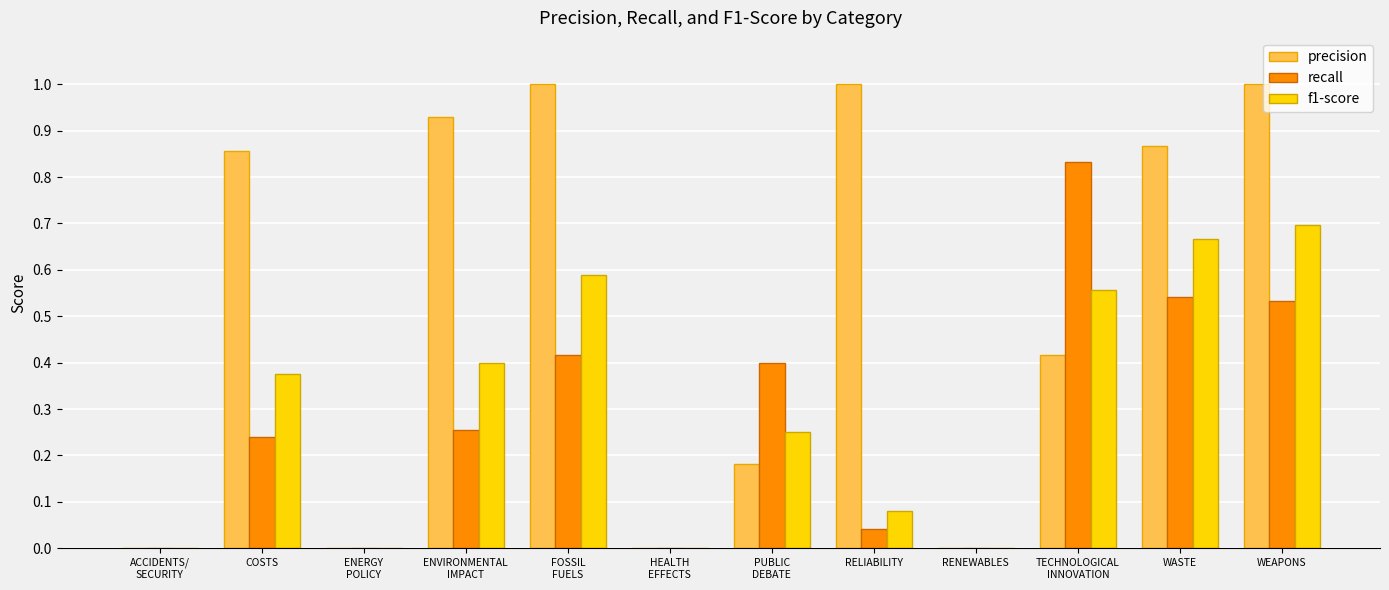

What is the total value across all series at COSTS?

1.5